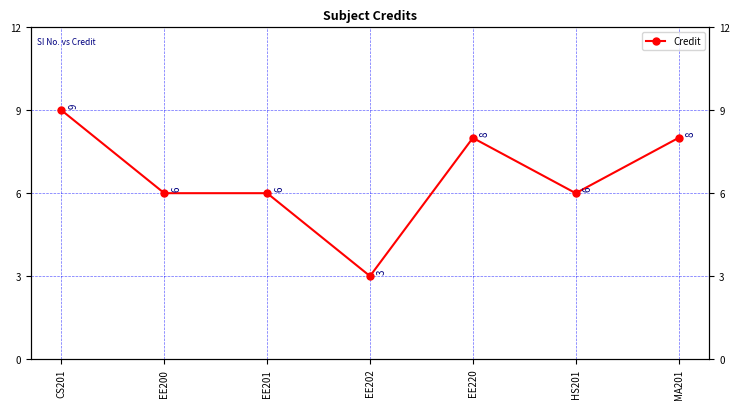

What is the minimum value shown in the chart?

3